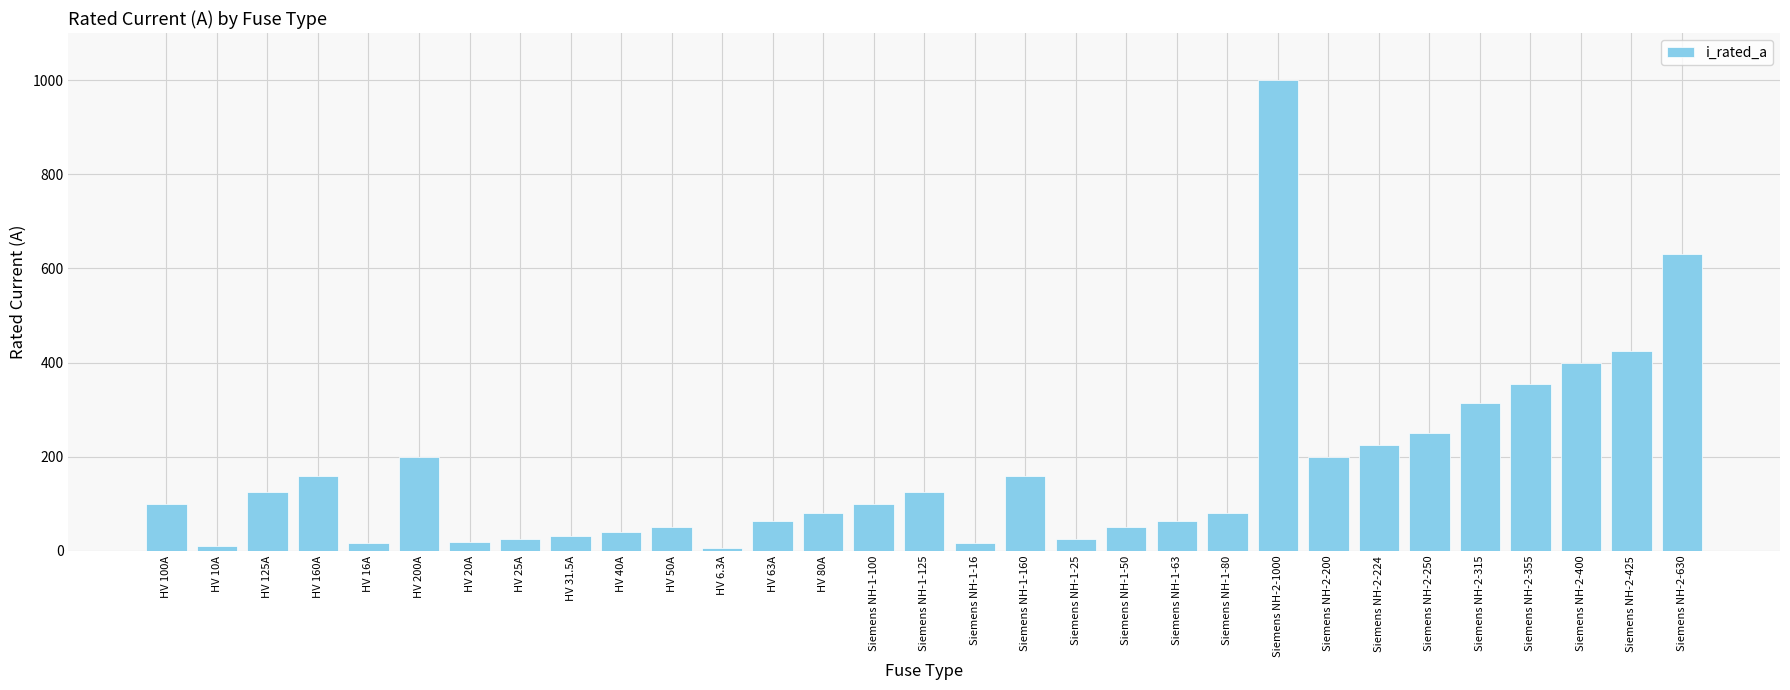

Are the bars grouped side by side (vs. stacked)?

No